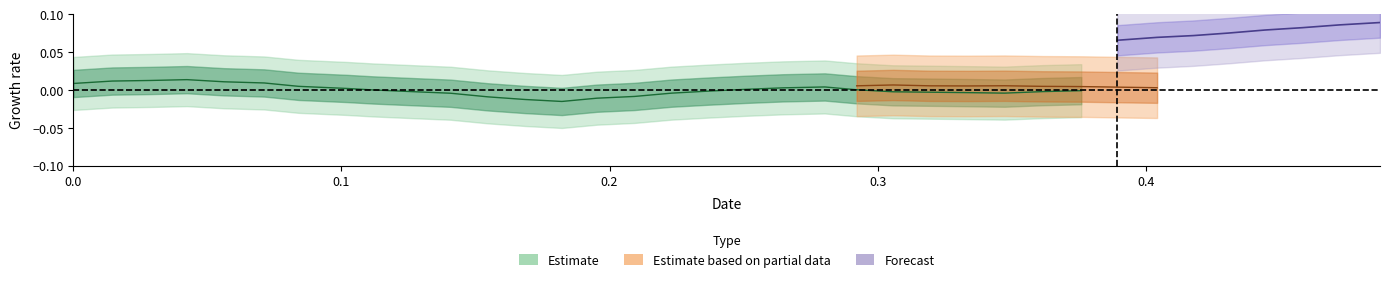

How many y values are between 0 and 1?

36